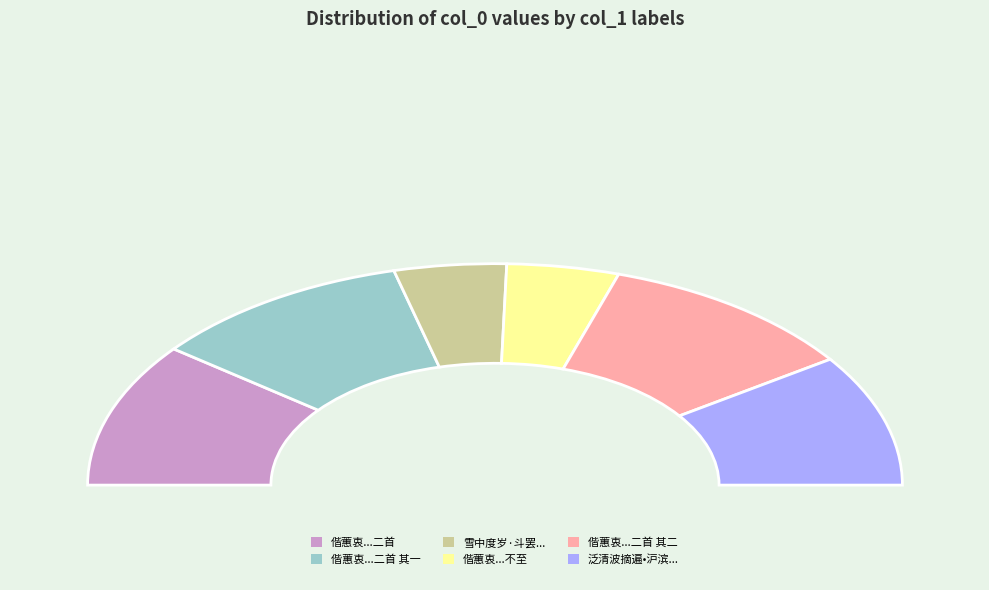

Is the sum of 雪中度岁·斗罢群龙涌玉尘 and 偕蕙衷在青阳地雪中度岁时事恫心期侣不至二首 其一 greater than half?

No